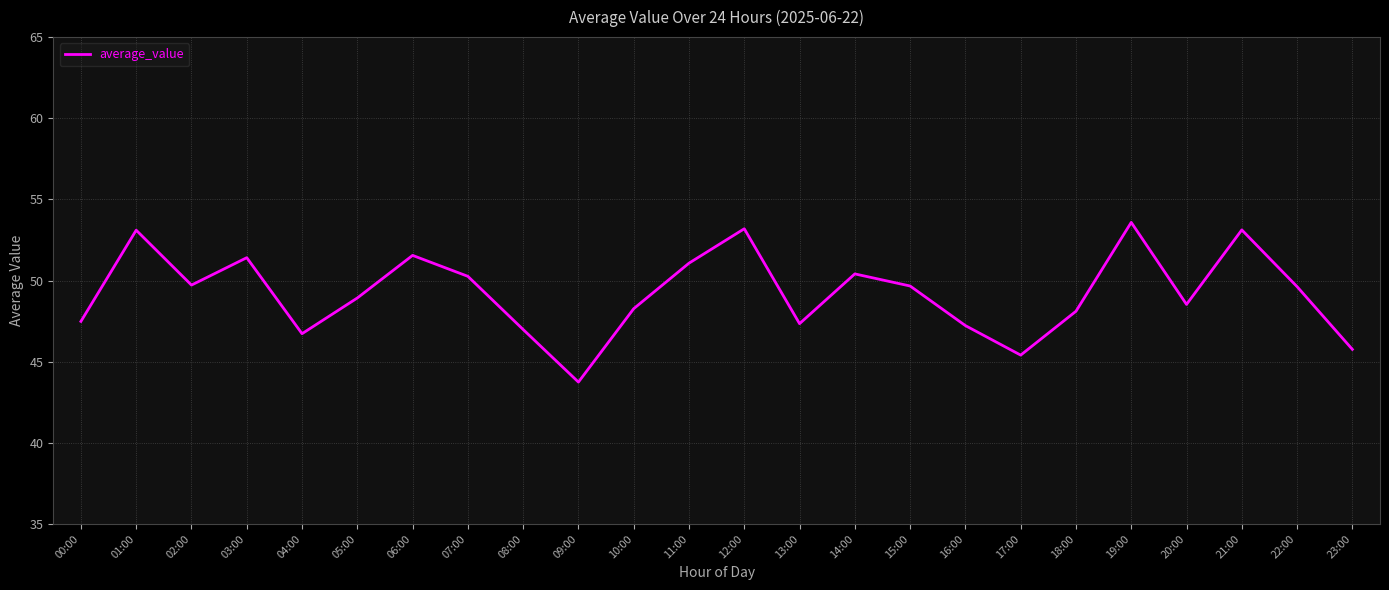

What position from the right is 22:00?

2